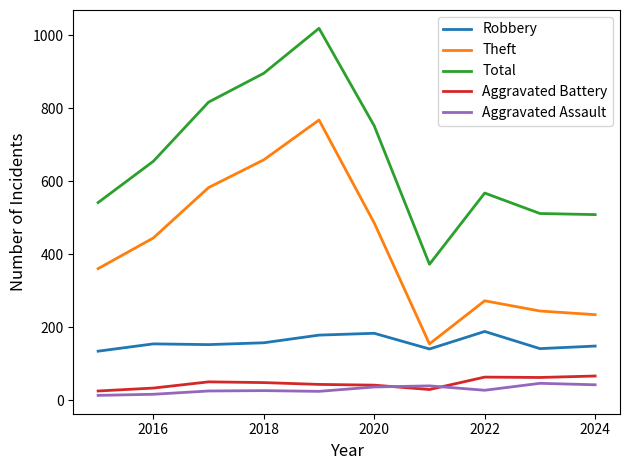

True or false: Total and Aggravated Battery cross at least once.

False